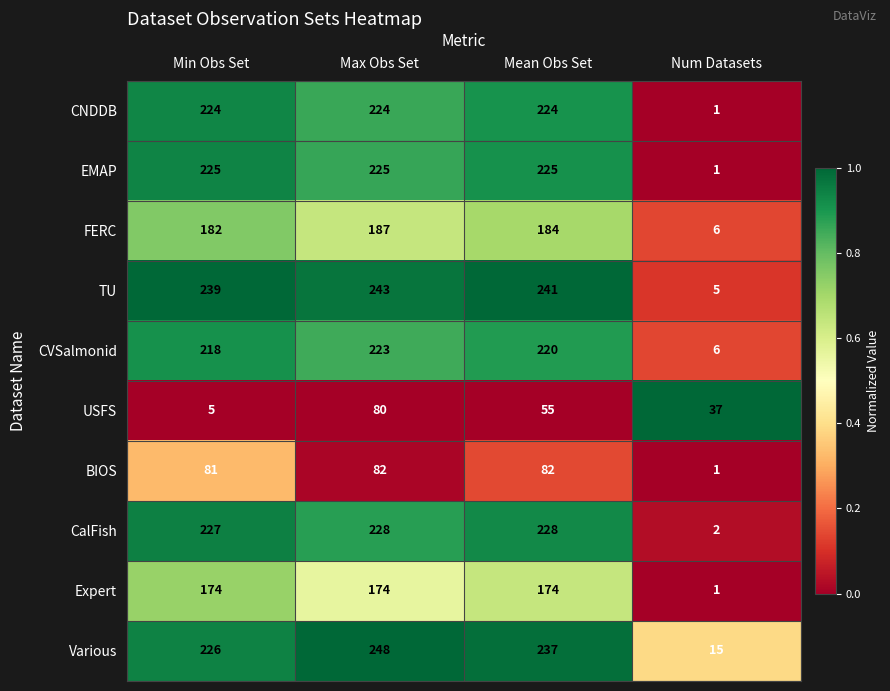

Which series has the largest total across all categories?

TU